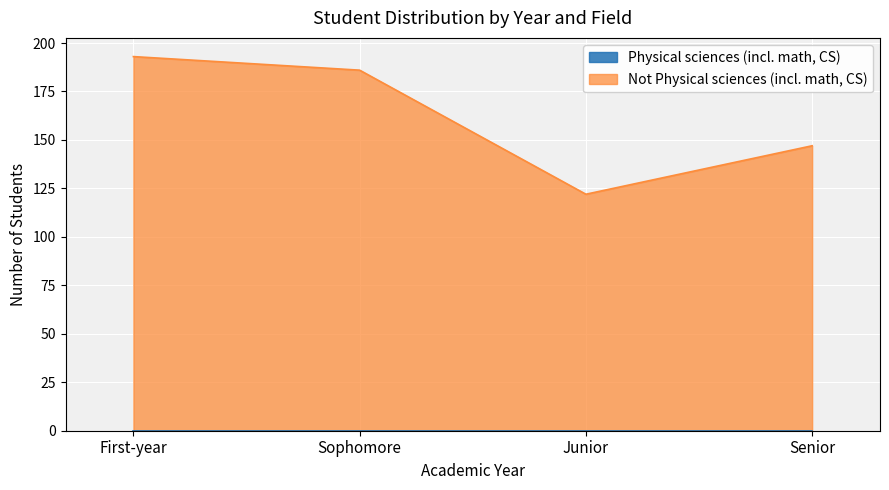

The chart shows a value of 186 at Sophomore. True or false?

True